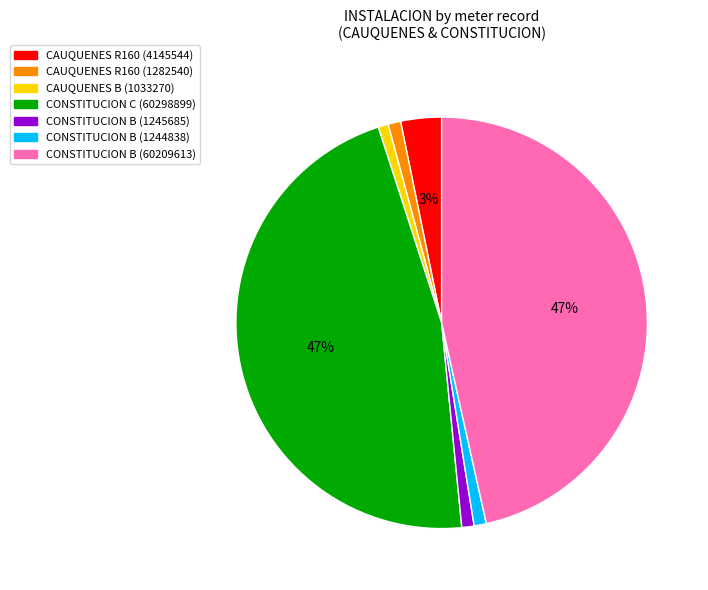

To the nearest percent, what is the difference between the largest and smallest slice percentages?

46%